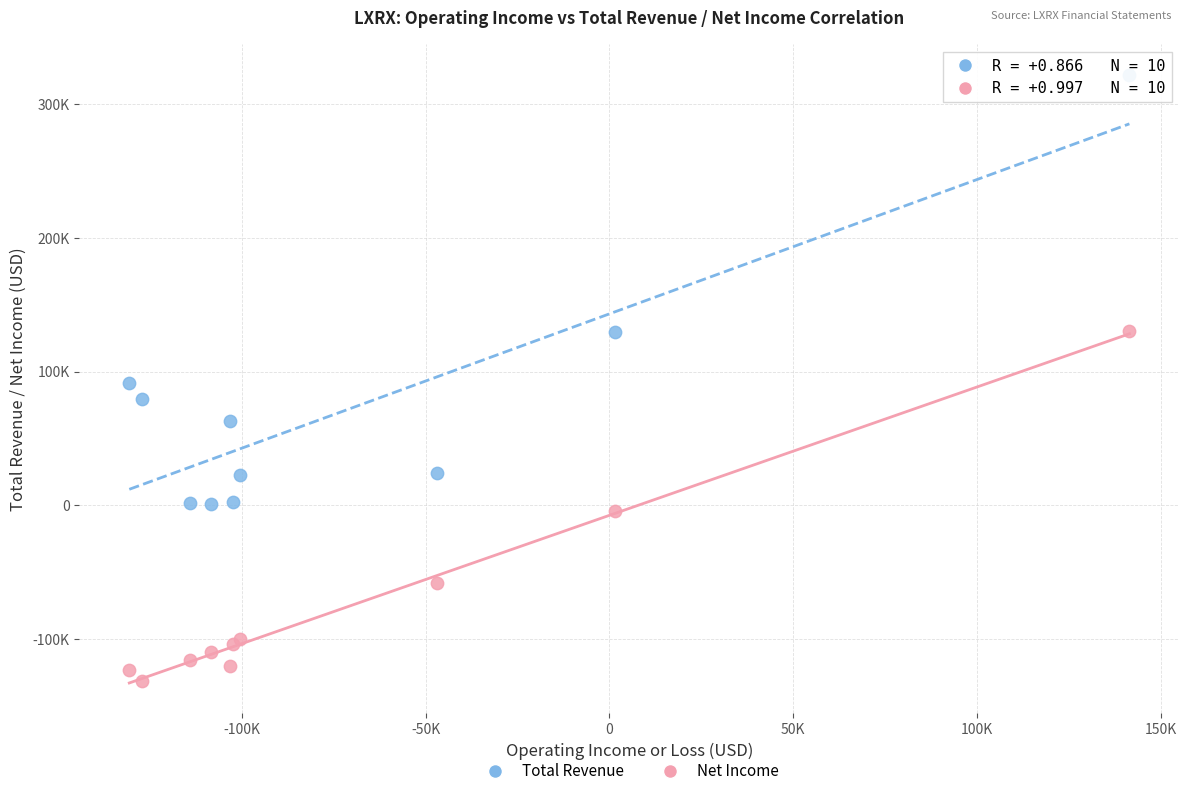

Which series reaches the minimum Y coordinate?

Net Income